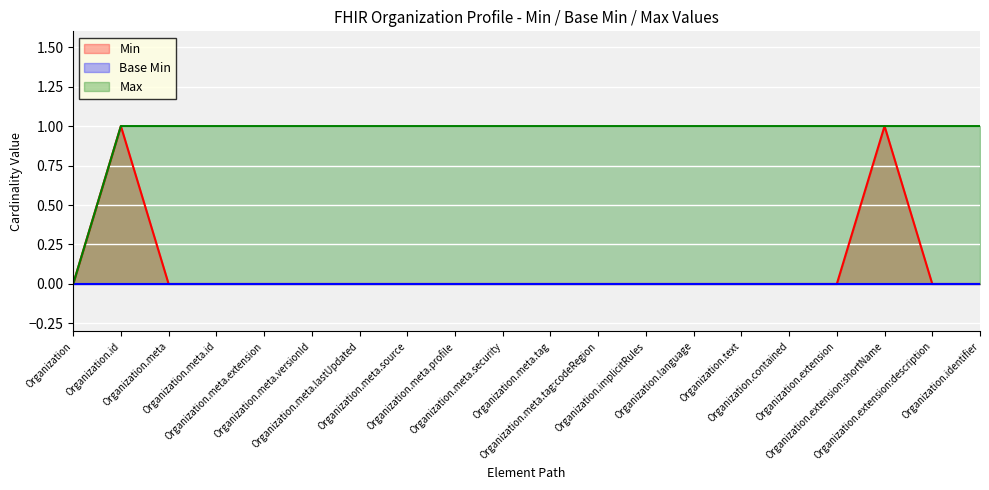

How many series are shown in this chart?

3